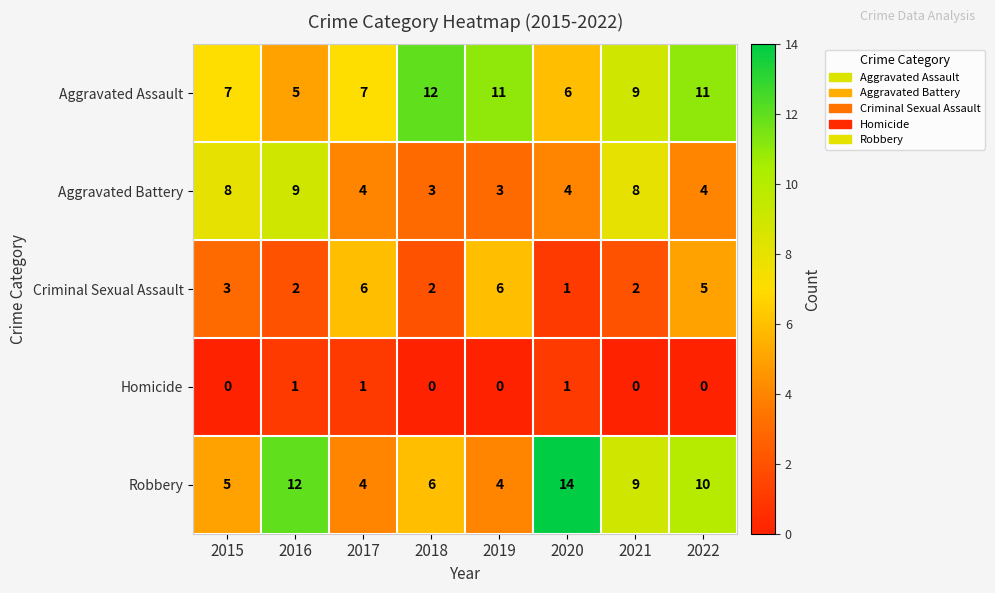

What is the total value across all series at 2016?

29